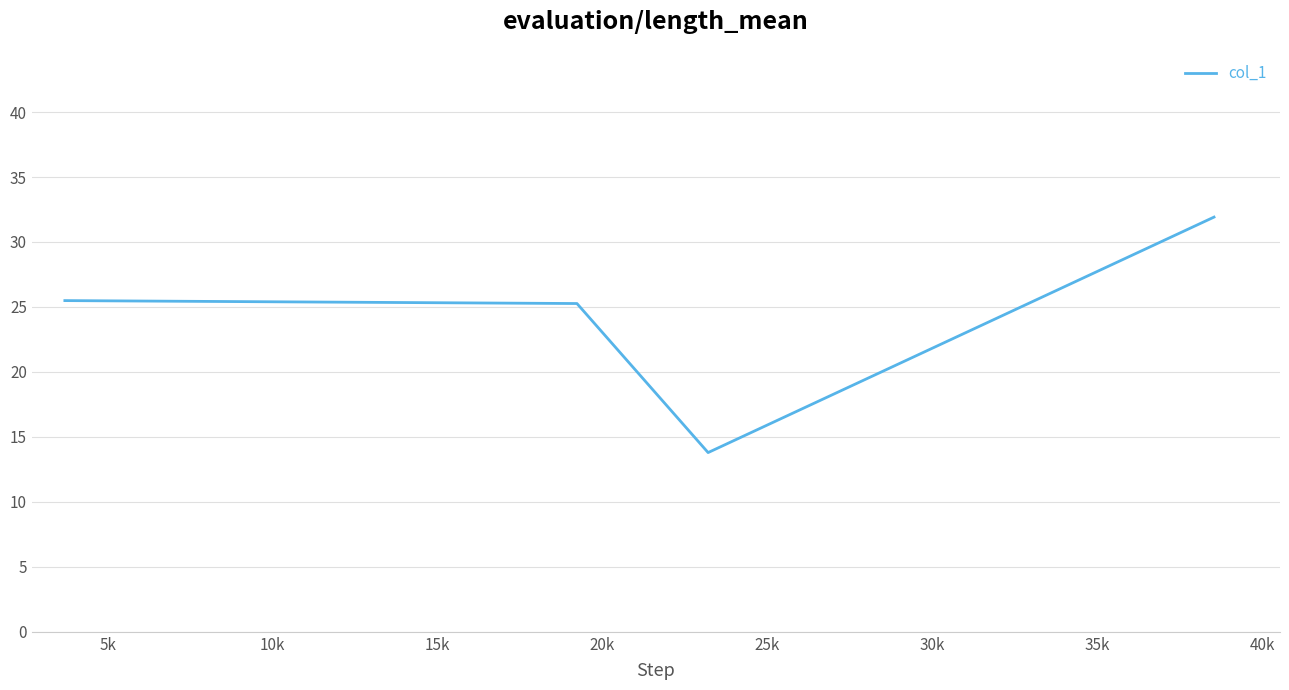

What is the smallest value displayed?

13.8